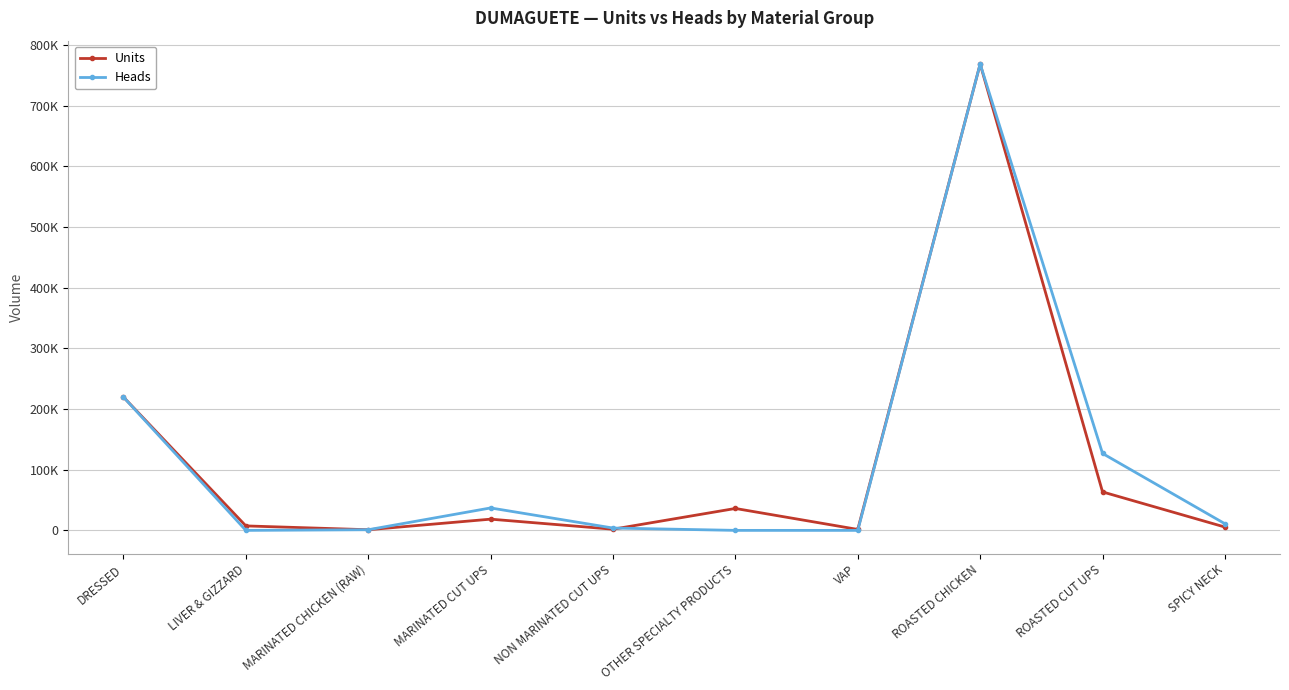

What is the value of the Heads point at the 1st from the left?

219675.0